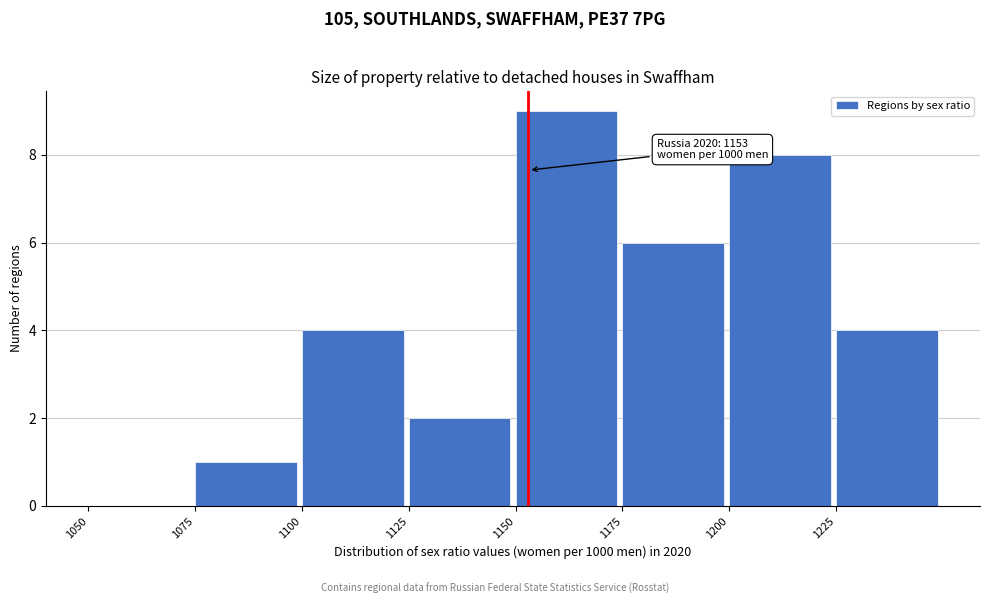

Over which range of the x-axis is the bar tallest?

1150 to 1175